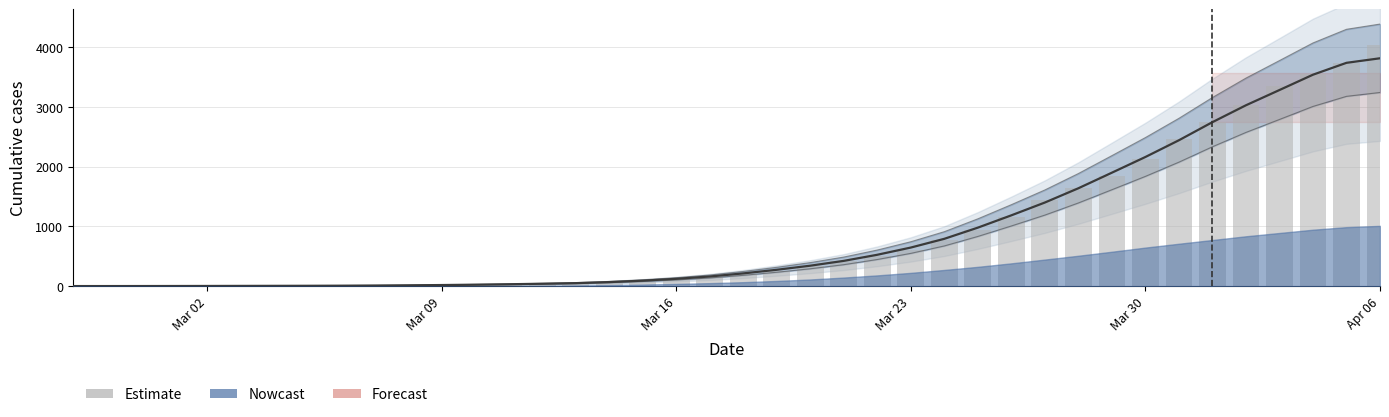

Reading left to right, what are all the values shown in this chart?

3	4	4	4	5	6	8	9	9	10	14	20	27	33	40	50	63	77	121	159	204	258	335	424	501	607	768	938	1155	1435	1636	1838	2131	2457	2747	3035	3351	3542	3731	4028